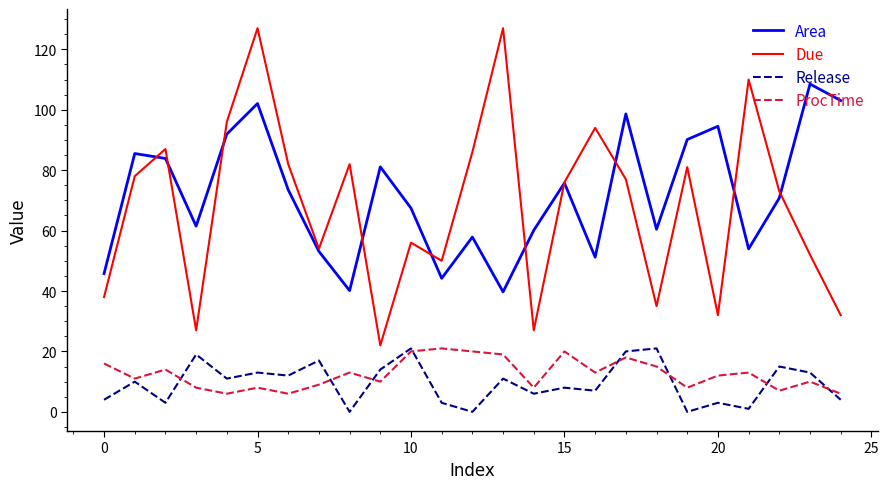

Which series has the largest range (max minus min)?

Due